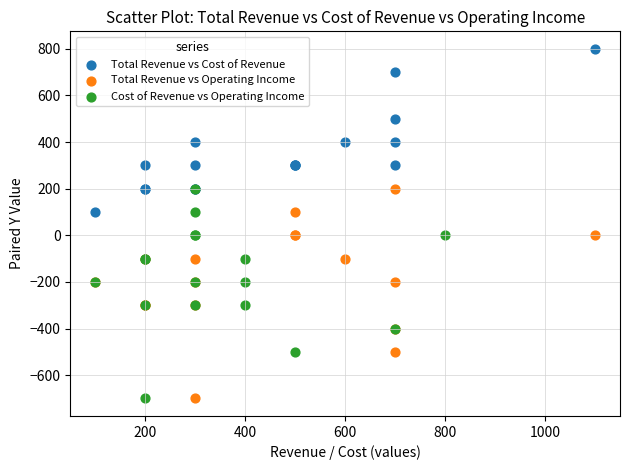

Which series reaches the maximum Y coordinate?

Total Revenue vs Cost of Revenue